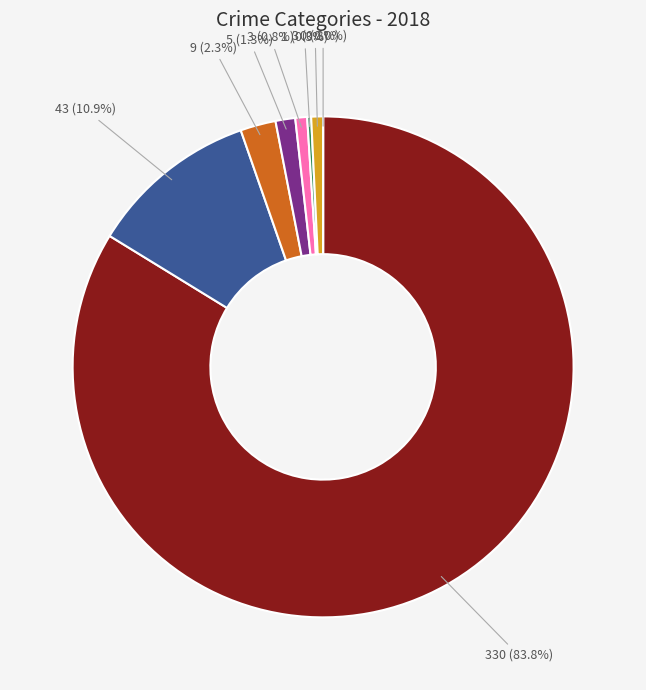

Is there any slice that represents more than half of the pie?

Yes